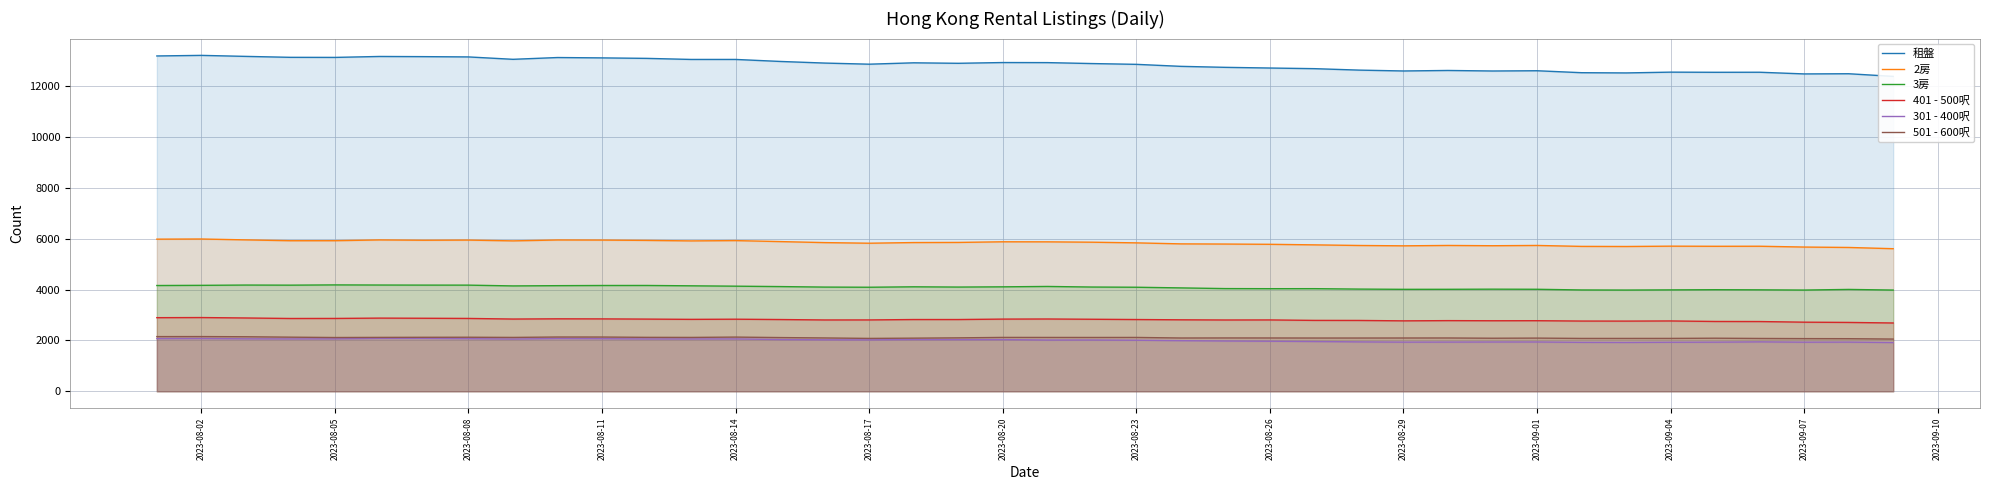

What is the minimum value for 501 - 600呎?

2056